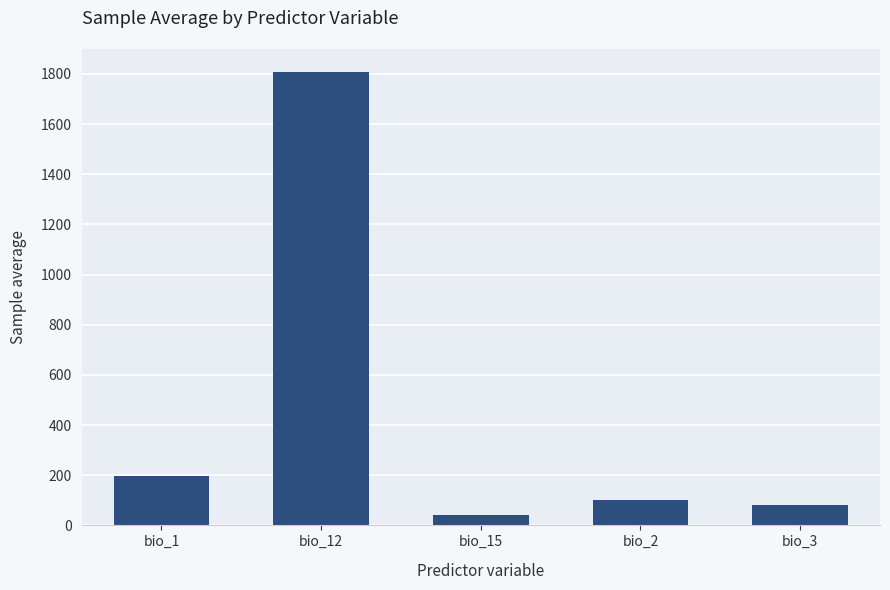

What is the value of the 4th bar from the left?

101.6